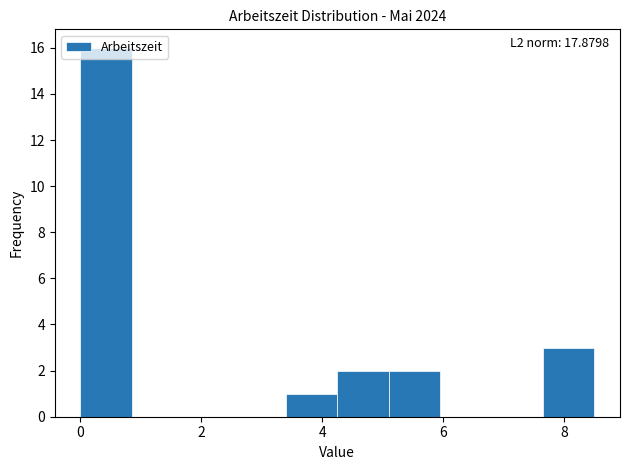

Which range on the x-axis has the tallest bar?

0.00 to 0.85